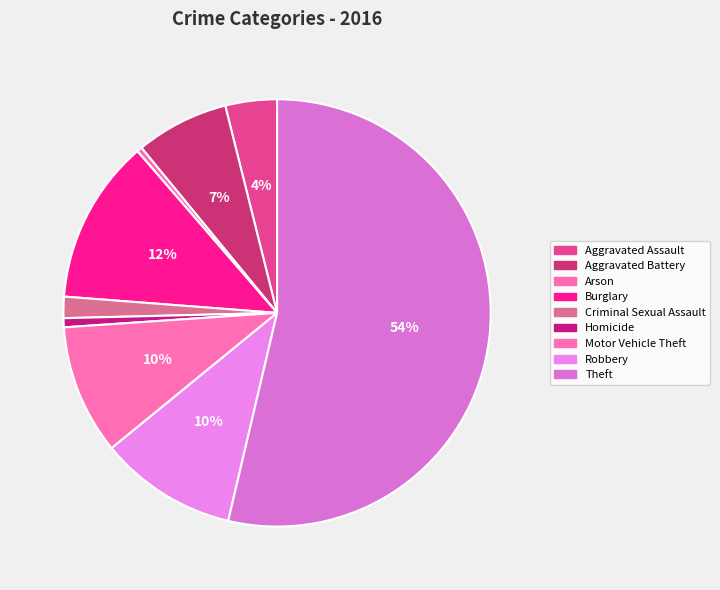

How many slices are in this pie chart?

9